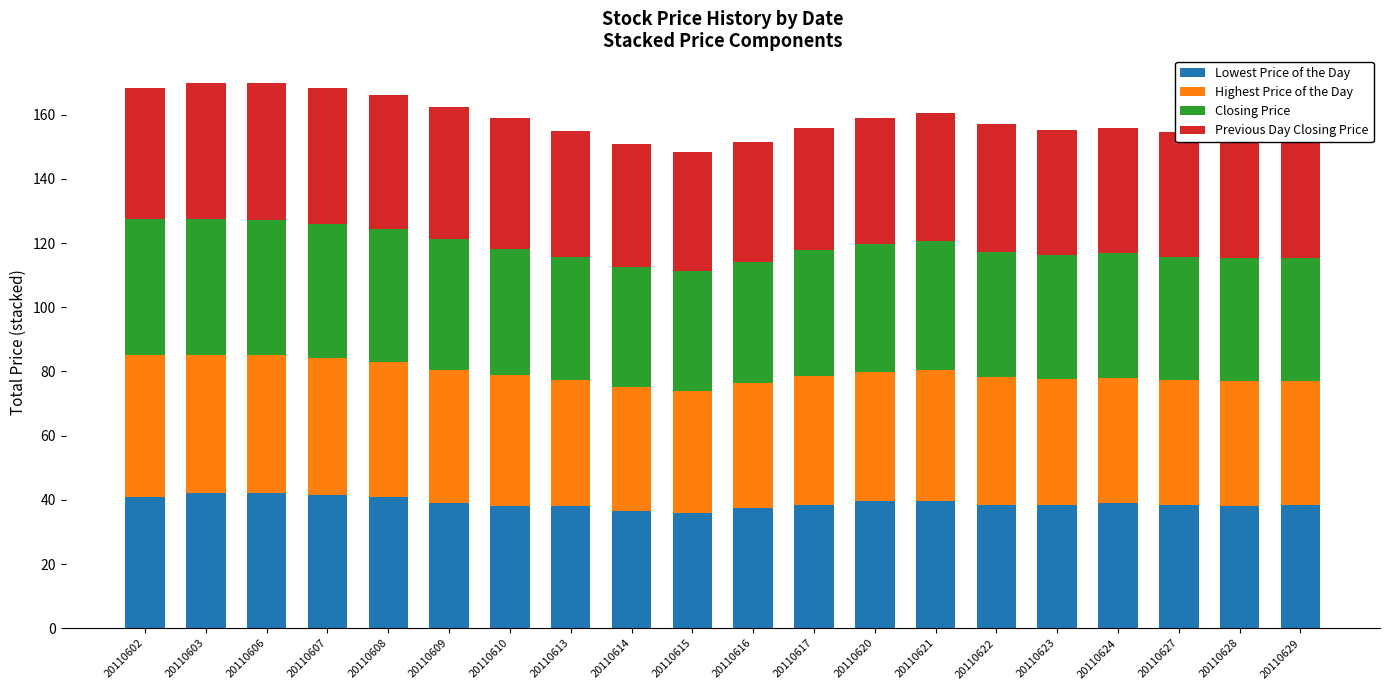

What is the total value across all series at 20110615?

148.5